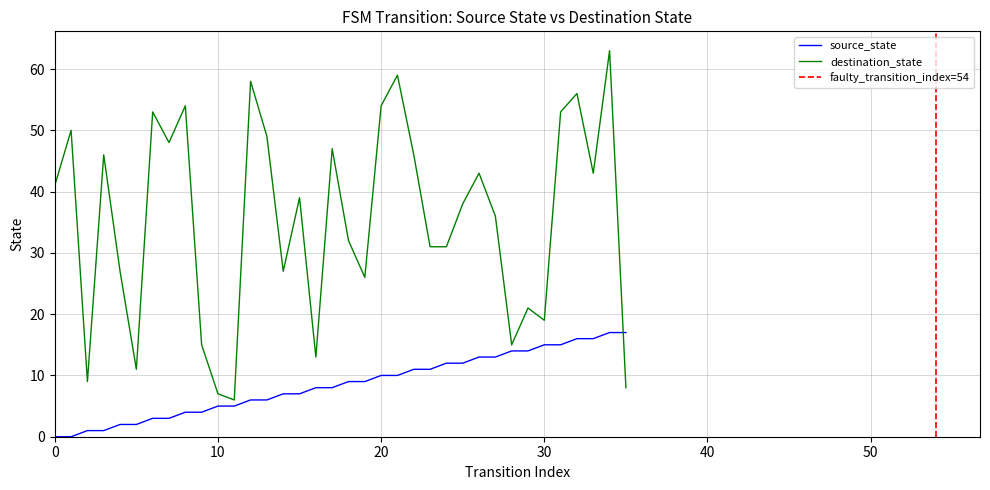

Between 7 and 35, which series saw the biggest shift?

destination_state